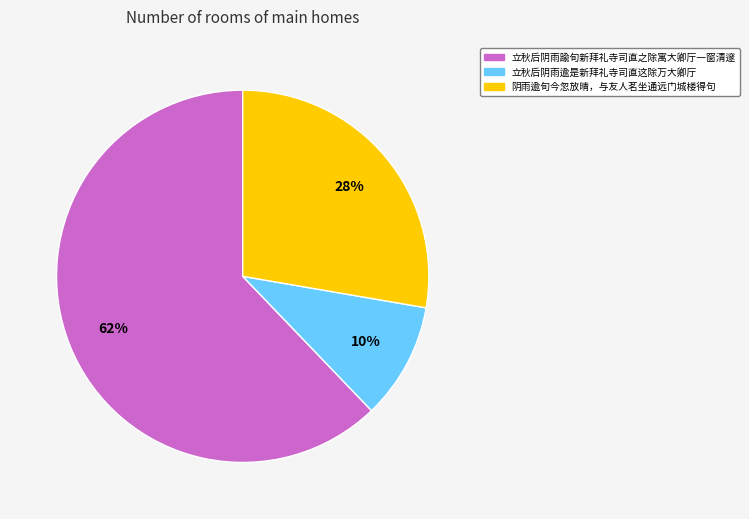

Is the sum of 阴雨逾旬今忽放晴，与友人茗坐通远门城楼得句 and 立秋后阴雨逾是新拜礼寺司直这除万大卿厅 greater than half?

No